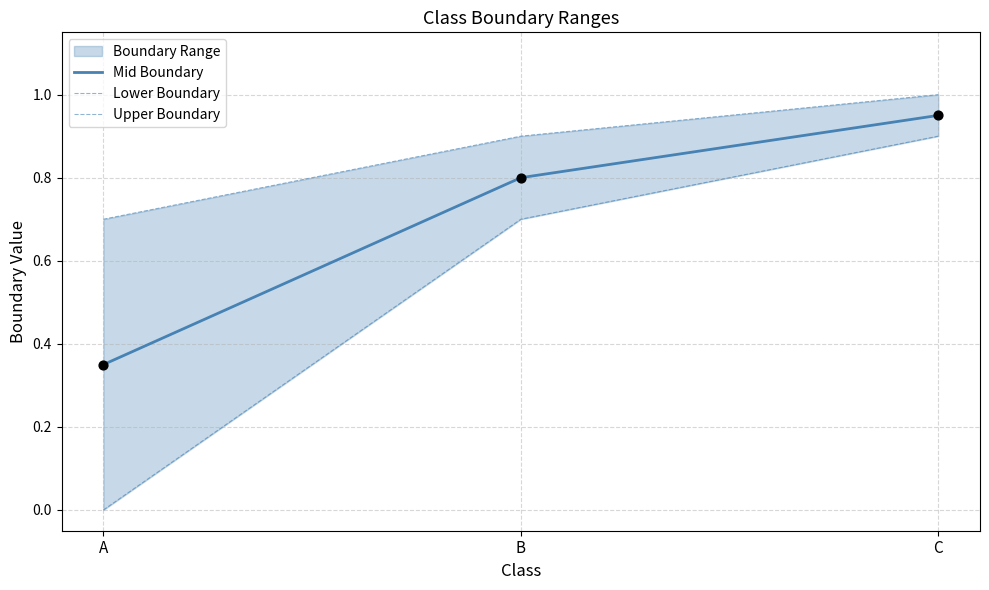

Which series contains the highest Y value?

Upper Boundary